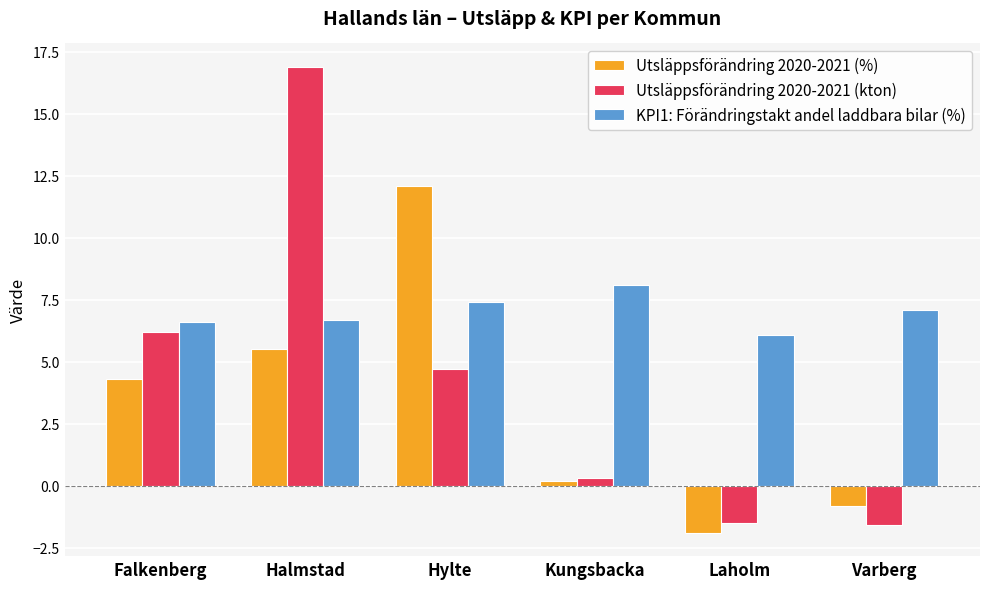

At which label does Utsläppsförändring 2020-2021 (%) reach its minimum?

Laholm